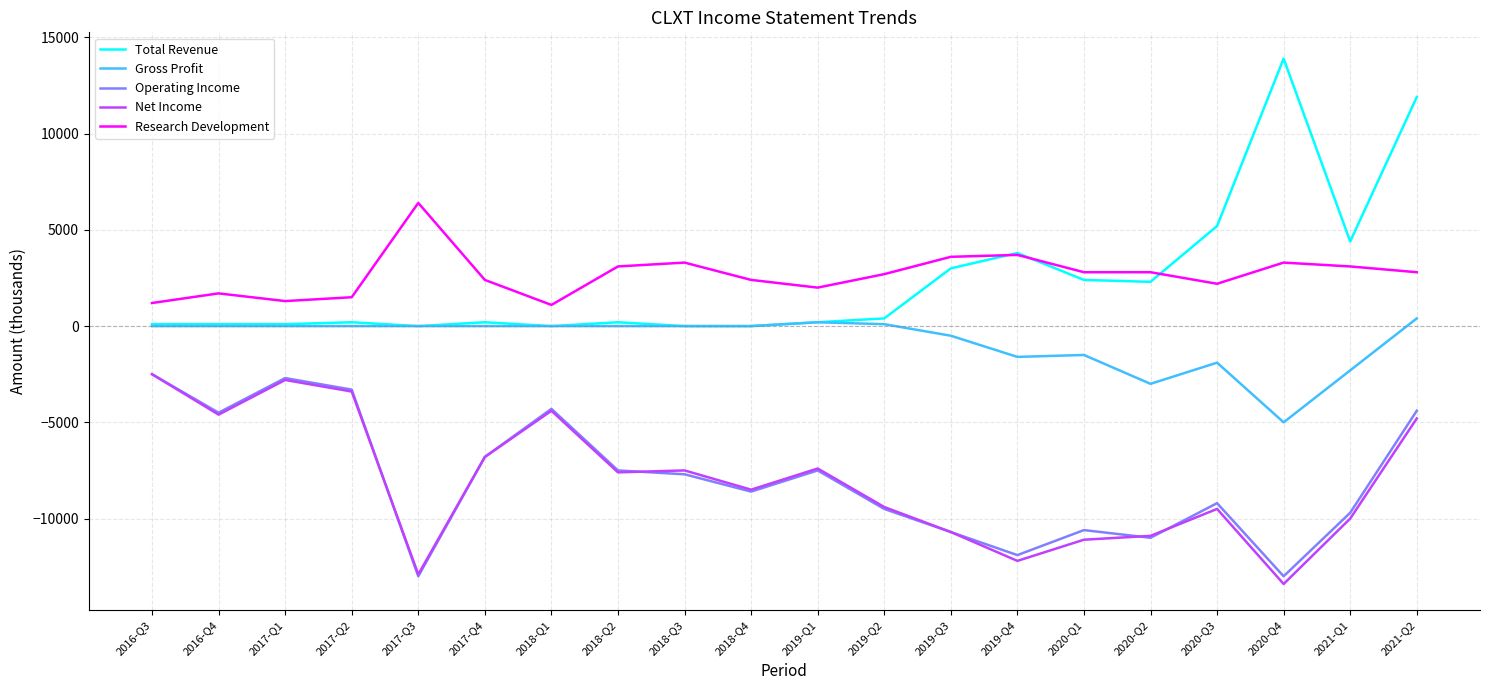

Which series has the widest spread of values?

Total Revenue